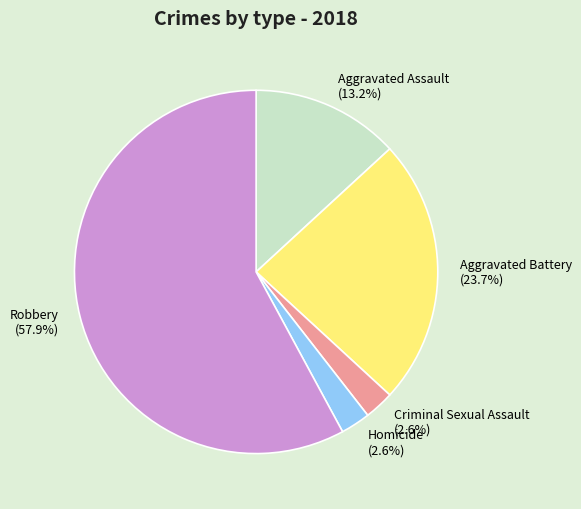

Is there a majority slice in this chart?

Yes